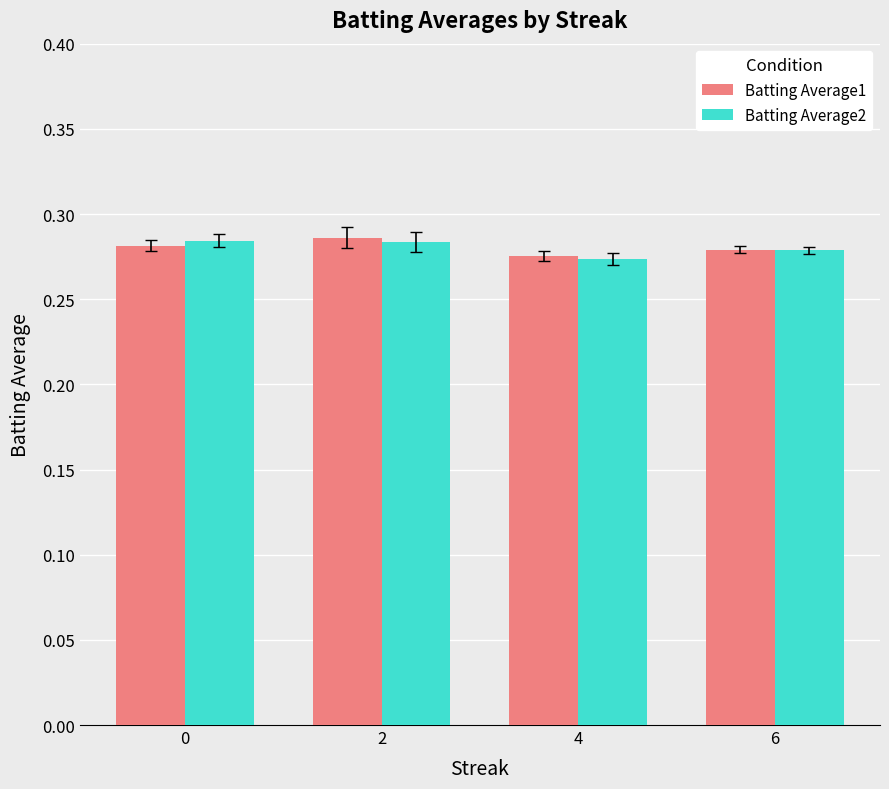

The value of Batting Average1 at 0 is 0.1. True or false?

False